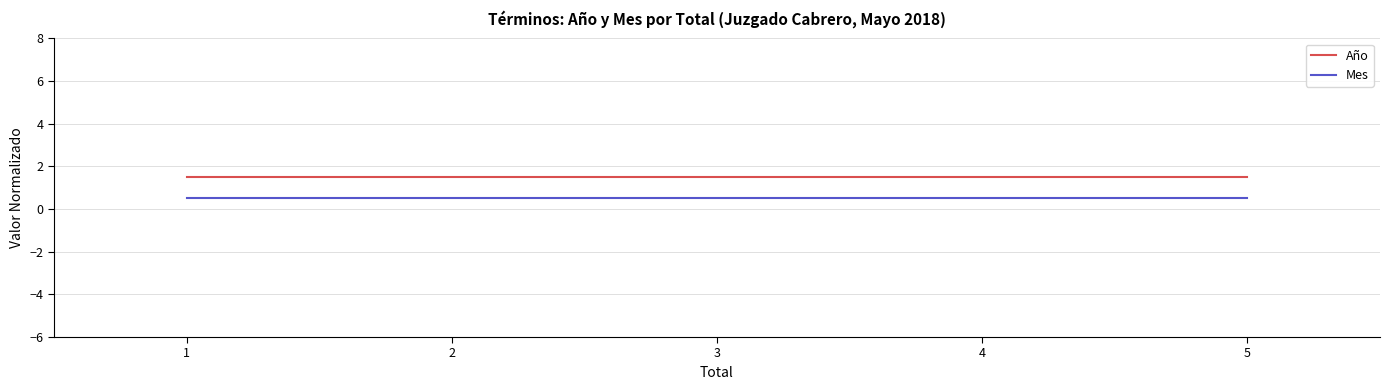

Is this an area chart (filled region under the line)?

No